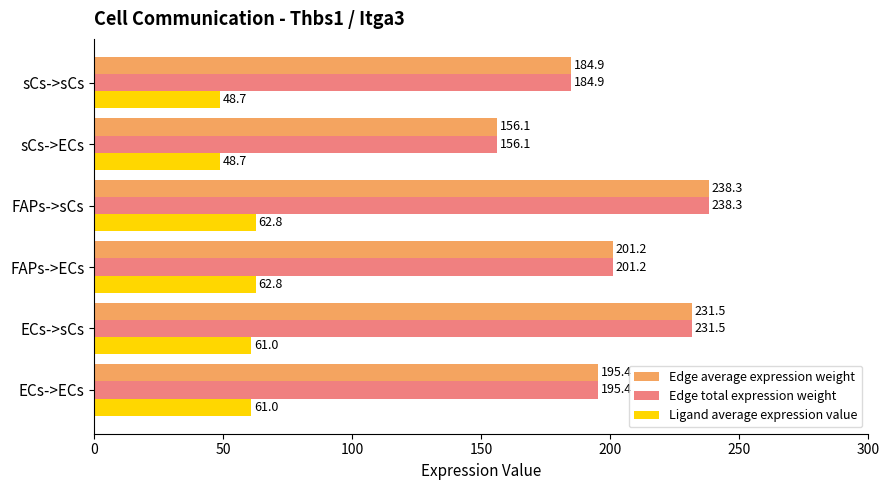

Which category has the highest value in the Edge average expression weight series?

FAPs->sCs